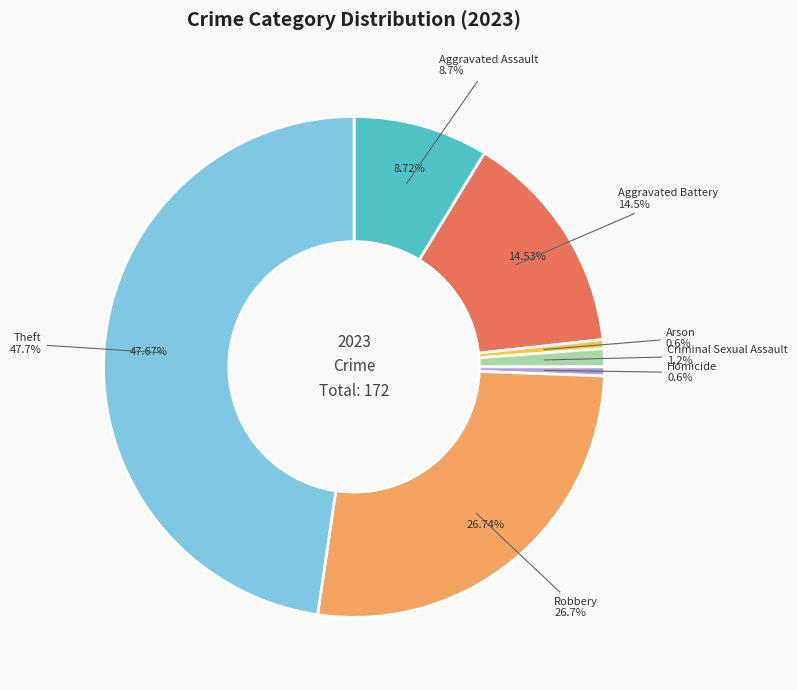

Which has a higher value, Aggravated Battery or Theft?

Theft